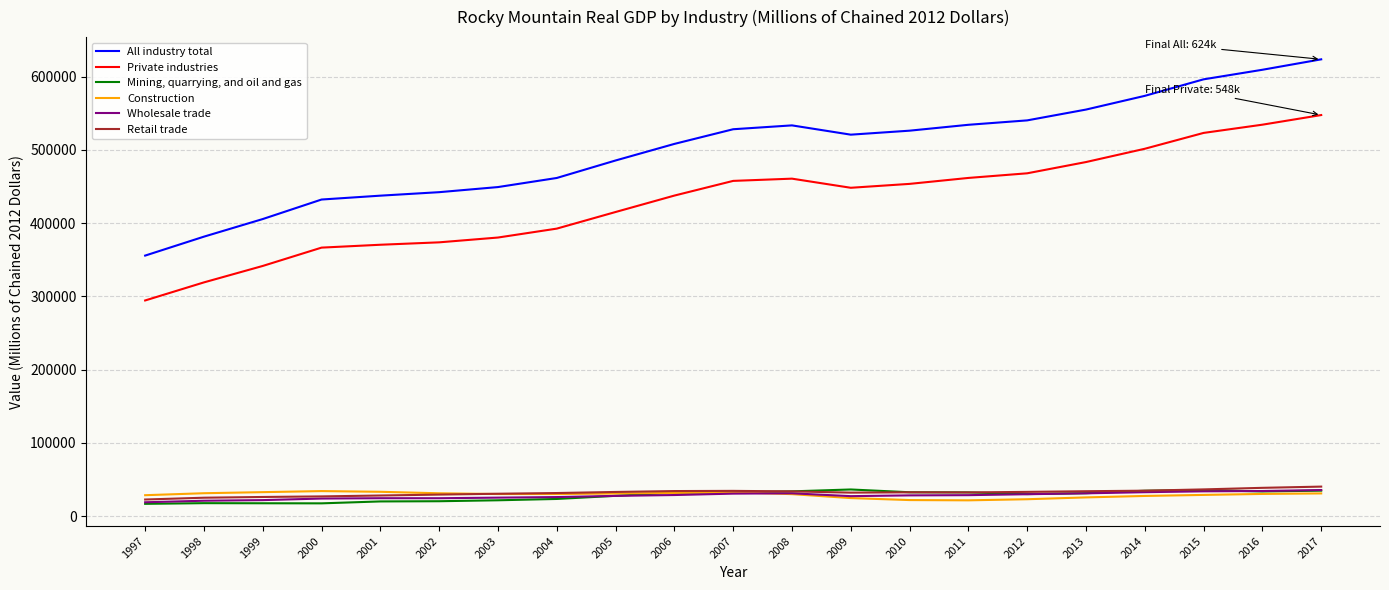

What is the total value across all series at 2015?

1254256.5